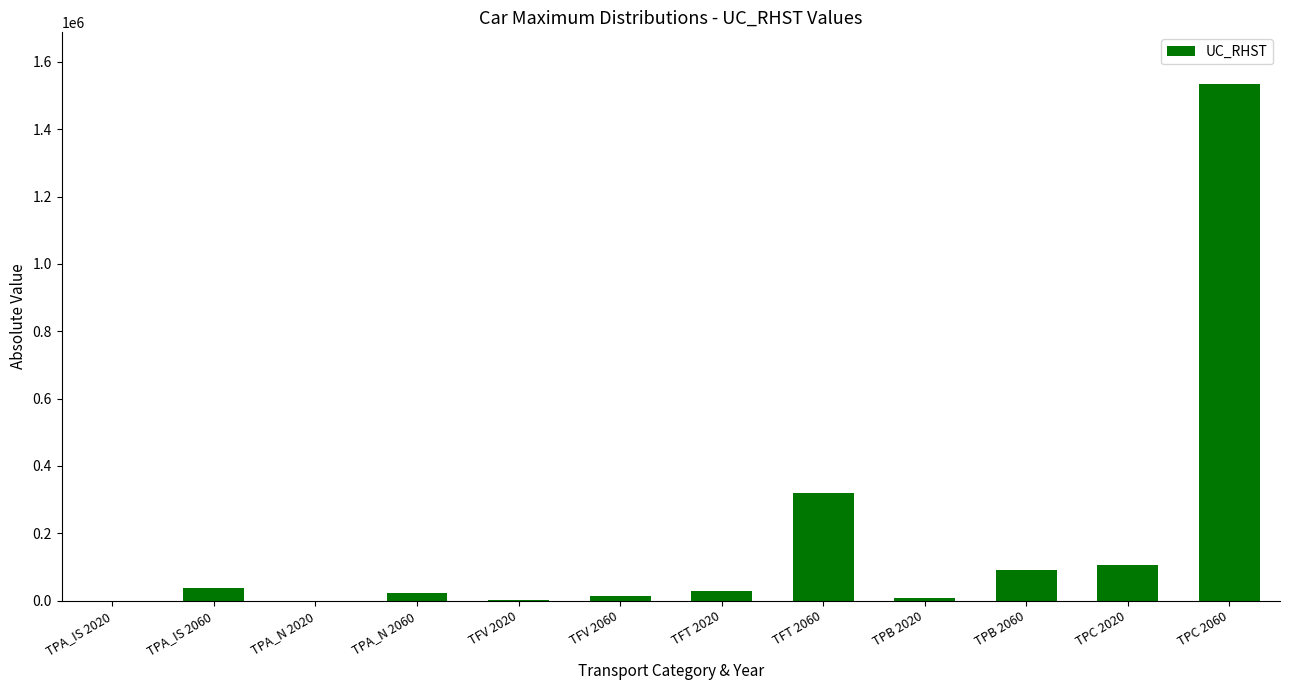

Which label corresponds to the largest value in the chart?

TPC 2060